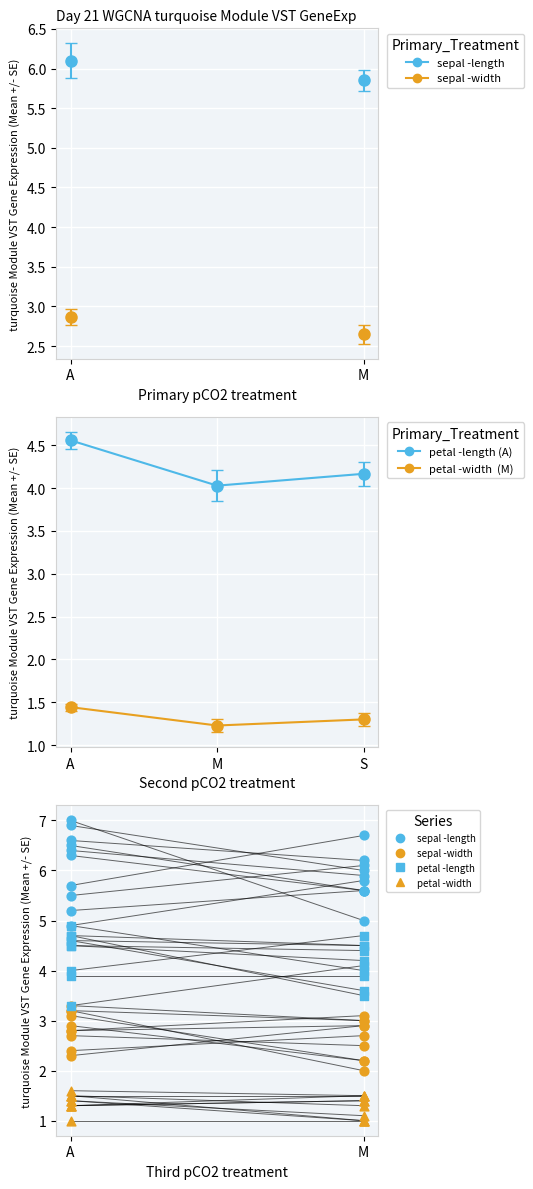

What are all the series names shown in the legend?

sepal -length, sepal -width, petal -length, petal -width